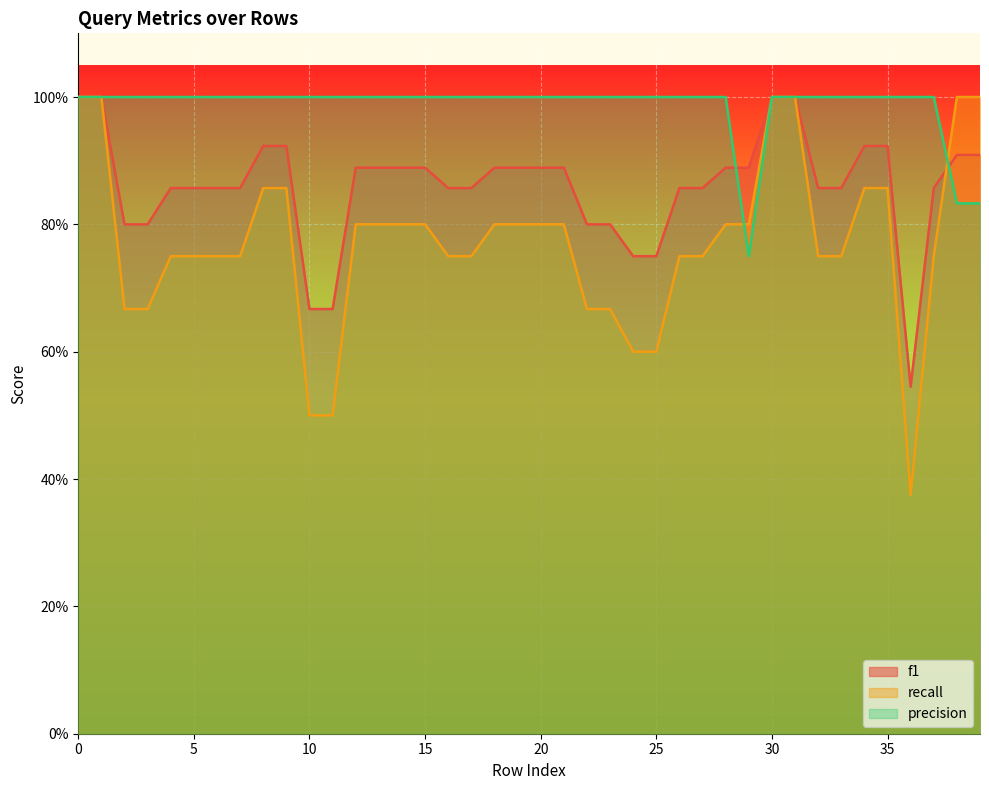

What is the value of the f1 point at the 21st from the left?

0.9